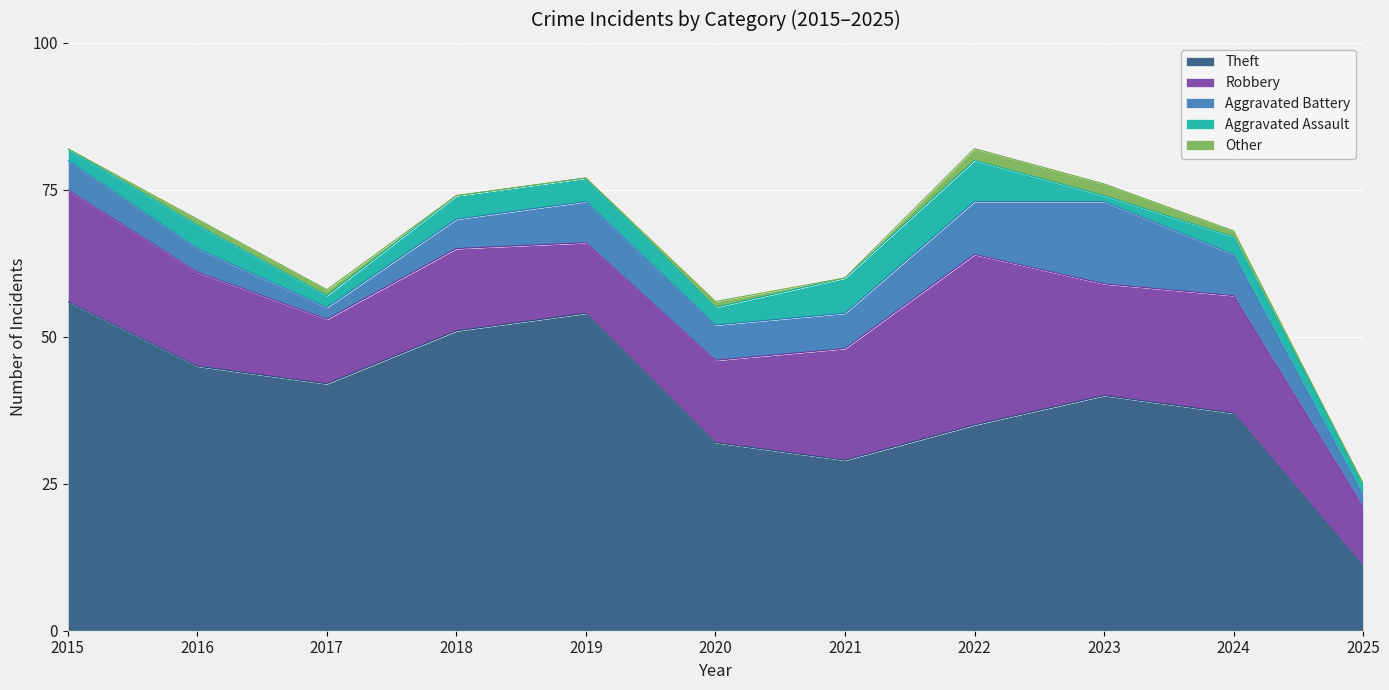

Where does the Other series first go above 1?

2022